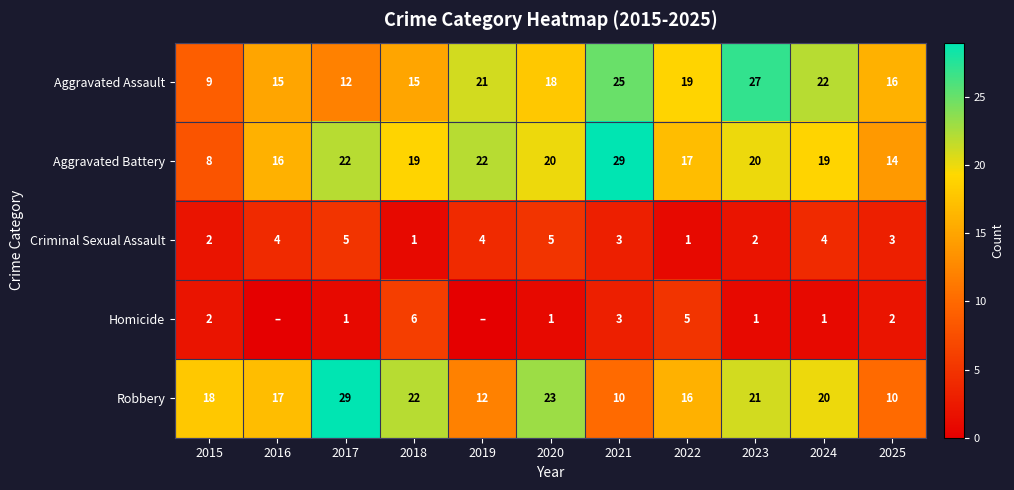

At how many categories does at least one series exceed 20?

7